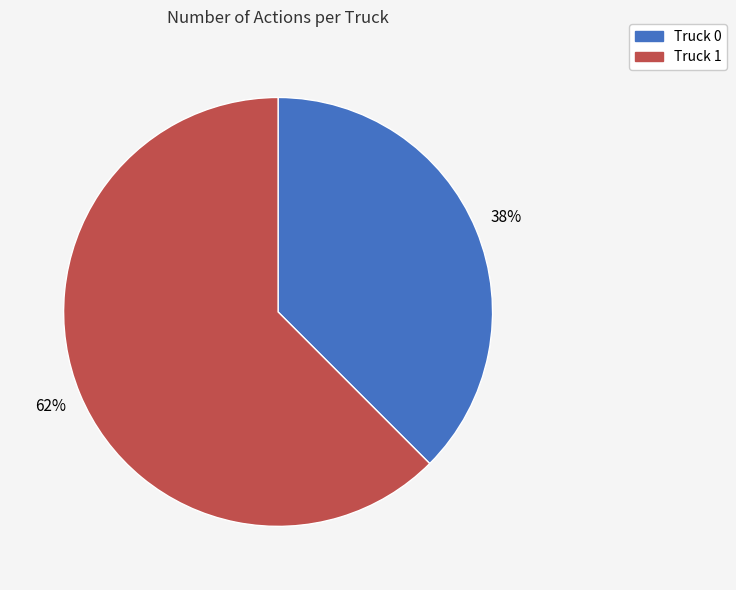

Does Truck 0 represent more than half of the total?

No